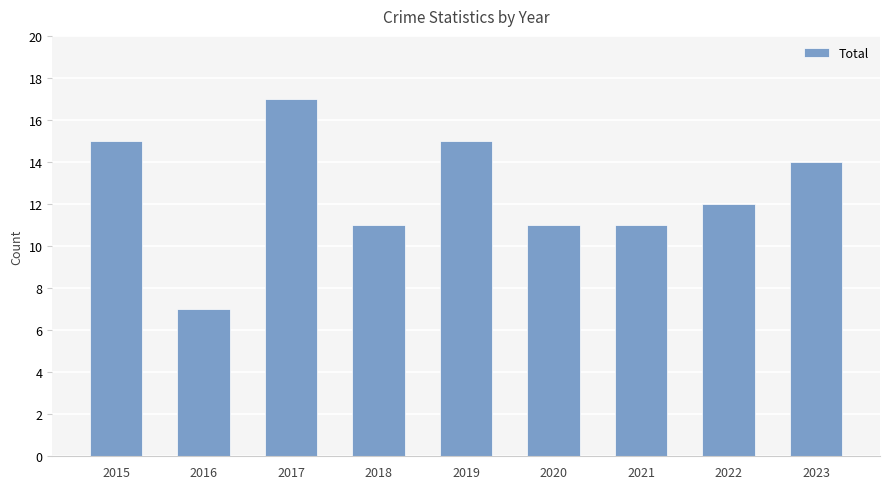

Are the bars grouped side by side (vs. stacked)?

No